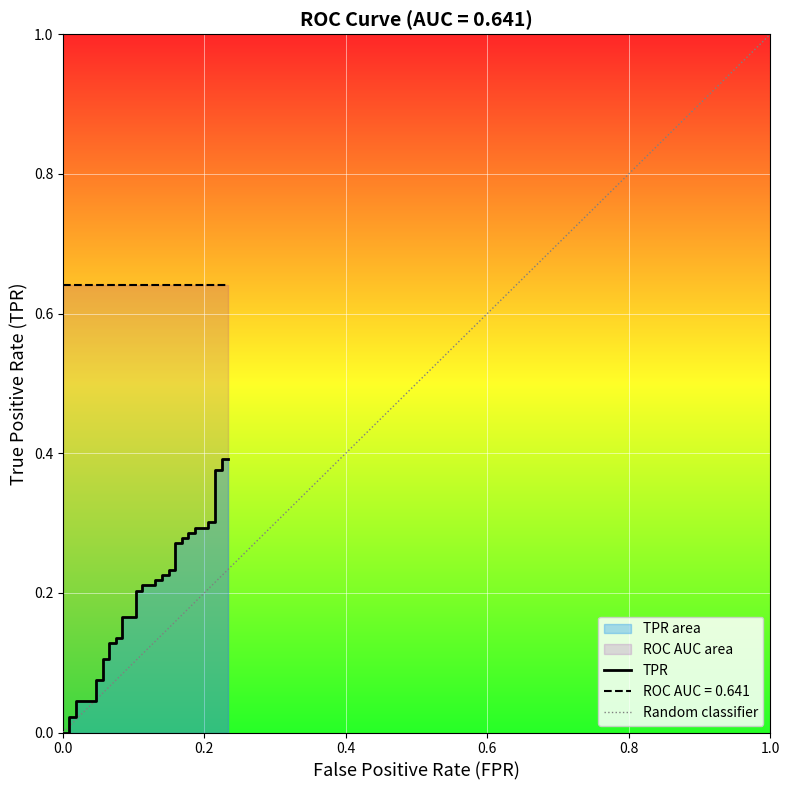

Reading left to right, extract all data points from this chart.

0.0	0.0	0.0	0.0	0.0	0.0	0.1	0.1	0.1	0.1	0.1	0.1	0.1	0.1	0.2	0.2	0.2	0.2	0.2	0.2	0.2	0.2	0.2	0.2	0.2	0.2	0.3	0.3	0.3	0.3	0.3	0.3	0.3	0.3	0.3	0.3	0.4	0.4	0.4	0.4